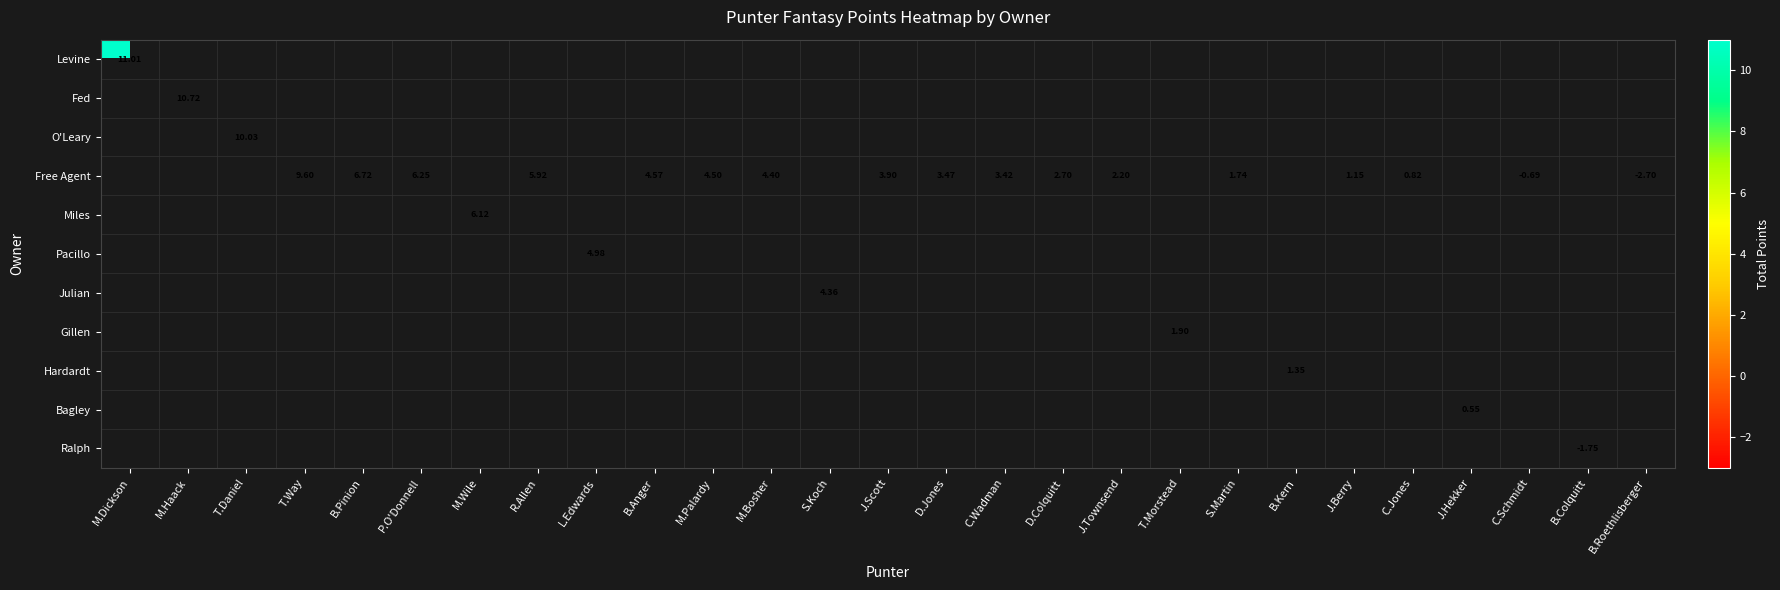

How many positive values does the Julian series have?

1